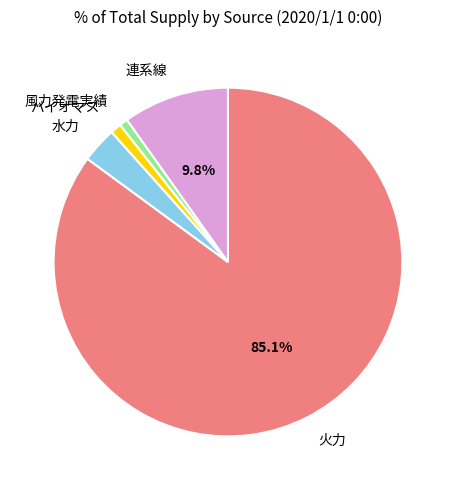

Is 火力 the majority of the pie?

Yes